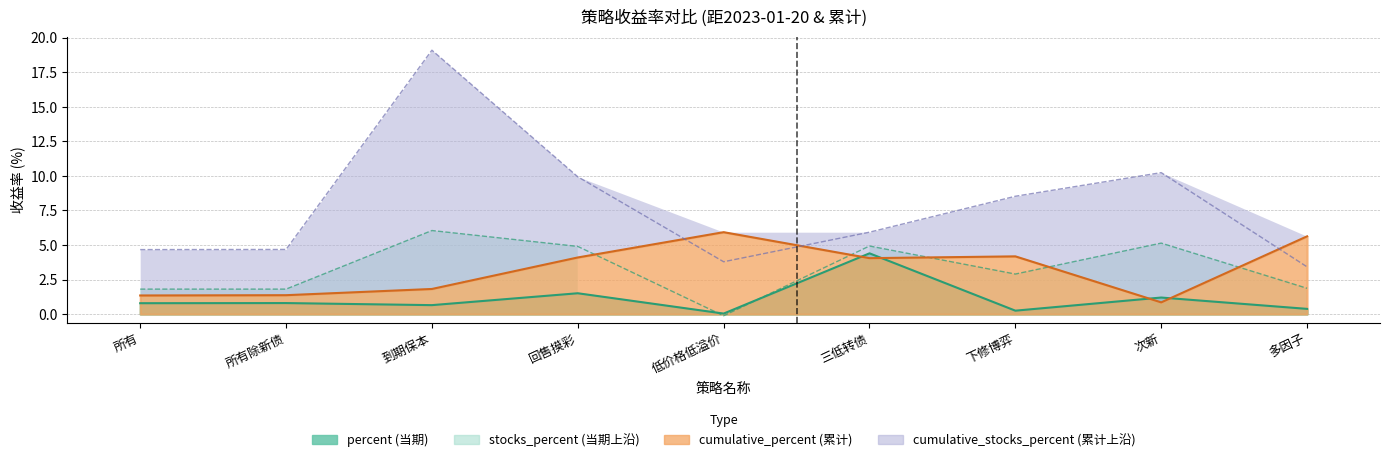

What is the difference between the highest and lowest values at 次新?

9.4